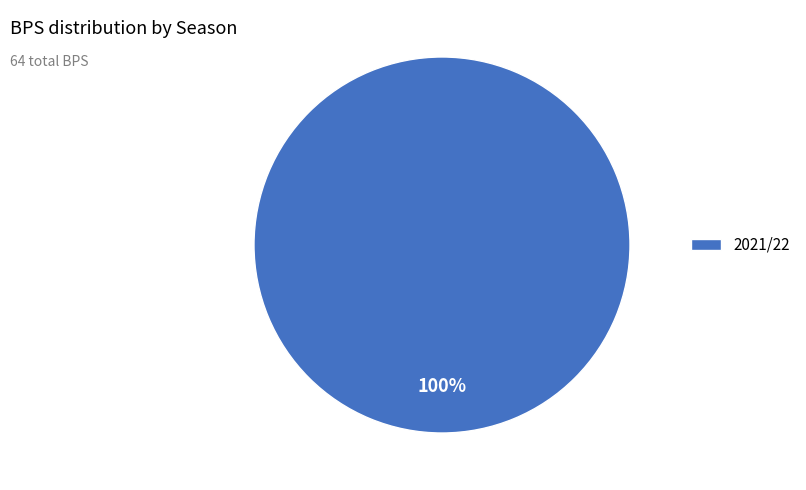

Is there any slice that represents more than half of the pie?

Yes